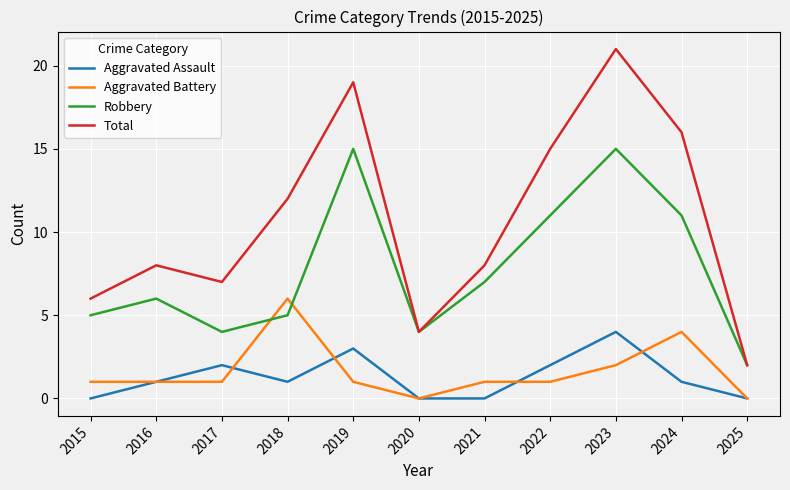

At which category does Aggravated Assault reach its first local peak?

2017